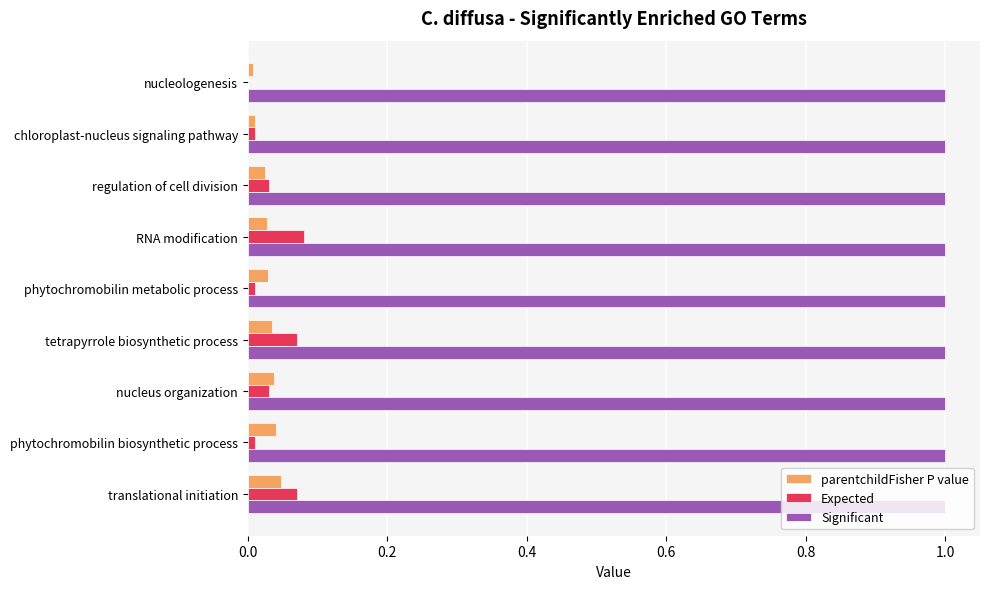

True or false: Significant has a value of 1.0 at regulation of cell division.

True